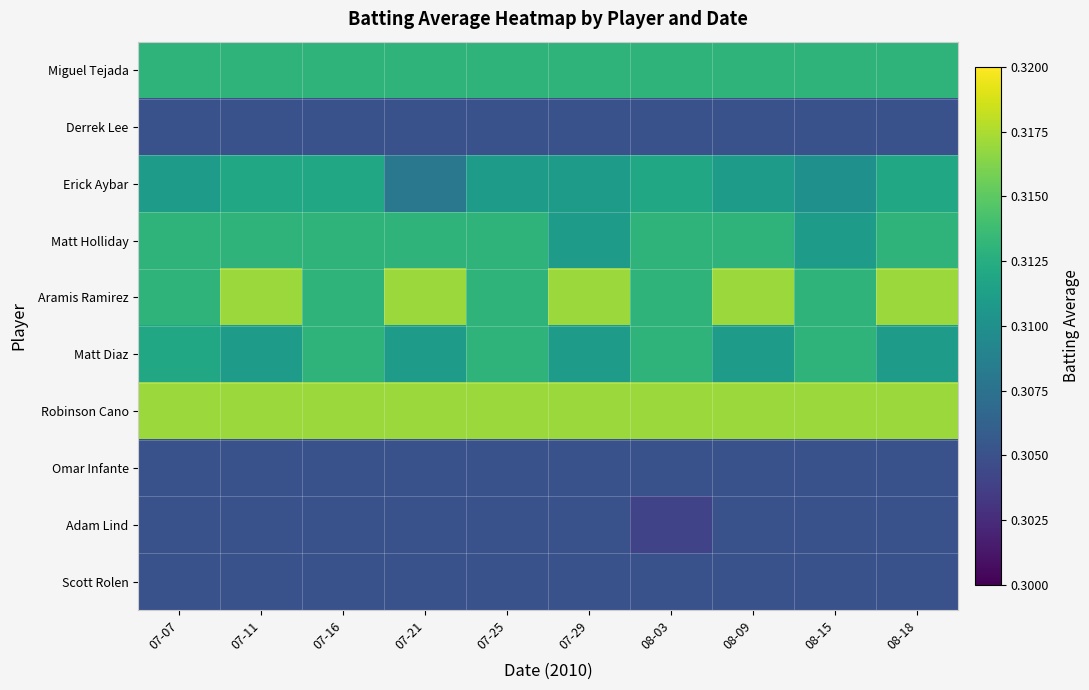

At which category does the chart reach its minimum across all series?

08-03